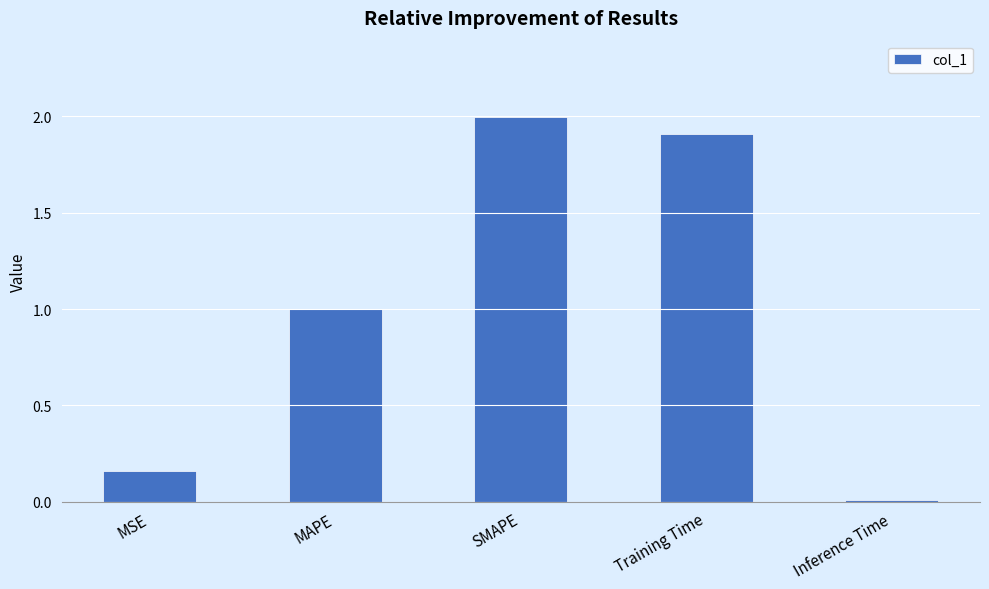

What is the difference between the maximum and minimum values?

2.0